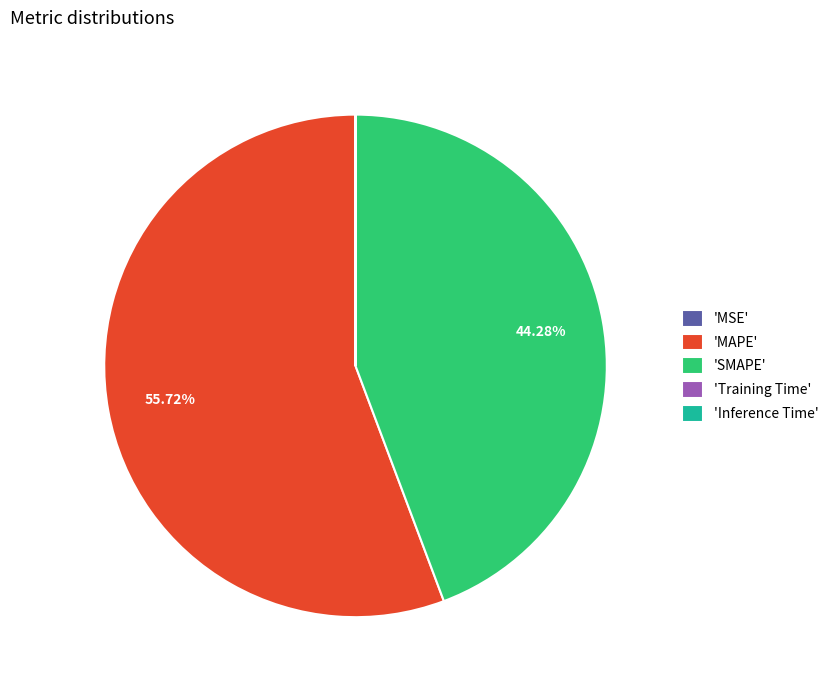

Is there a majority slice in this chart?

Yes